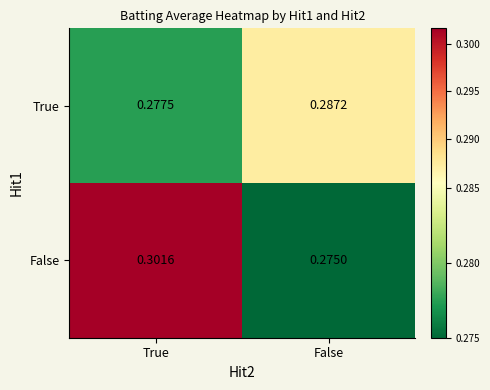

Is the value of True at False greater than the value of False at False?

Yes